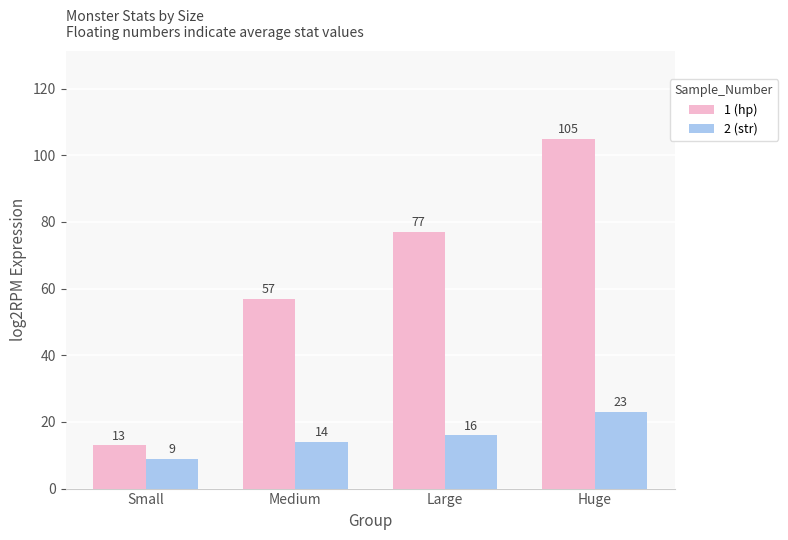

Is the value of 1 (hp) at Huge greater than the value of 2 (str) at Large?

Yes